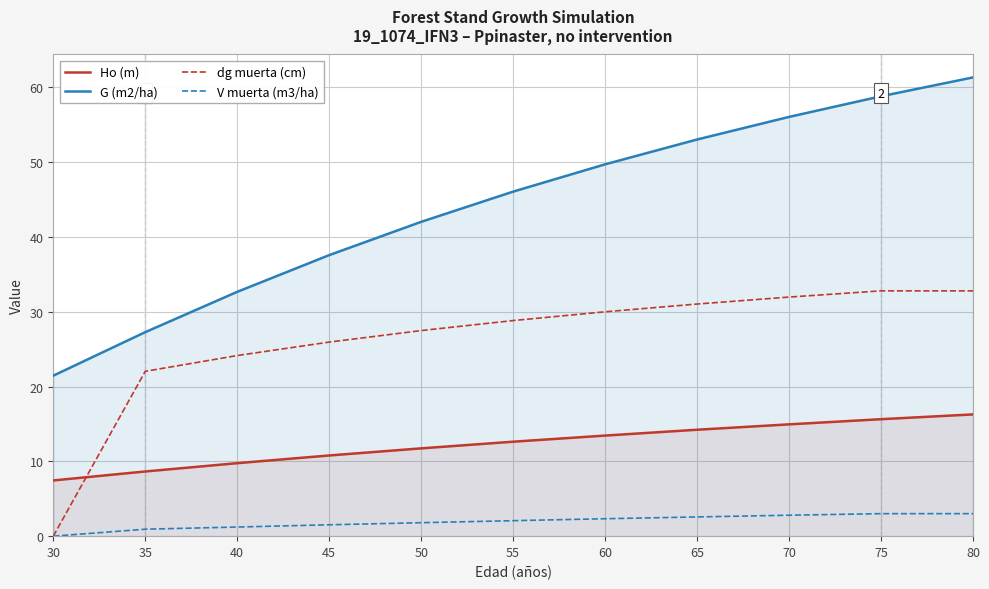

True or false: dg muerta (cm) and G (m2/ha) cross at least once.

False